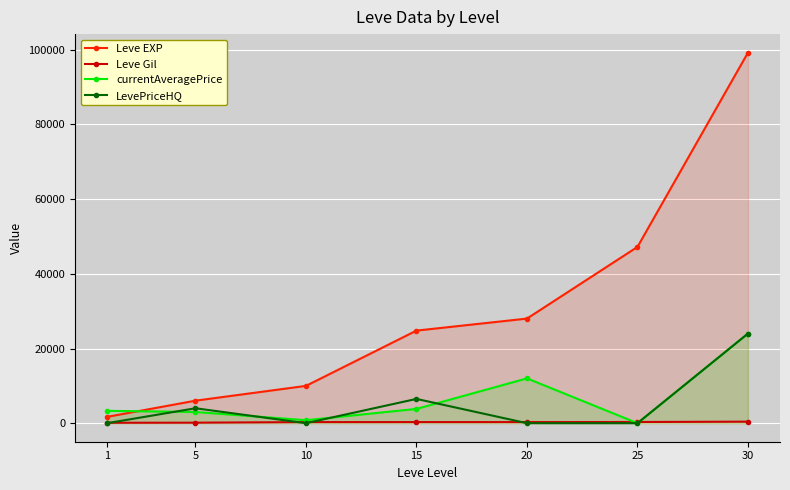

What are all the series names shown in the legend?

Leve EXP, Leve Gil, currentAveragePrice, LevePriceHQ